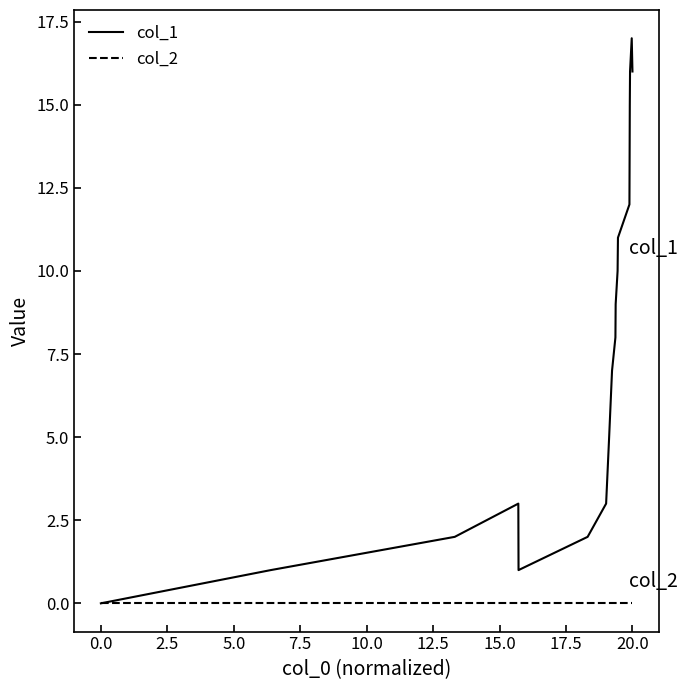

Rank the series by their maximum value, from lowest to highest.

col_2, col_1